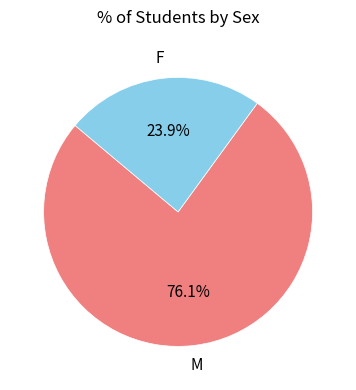

Is there a majority slice in this chart?

Yes